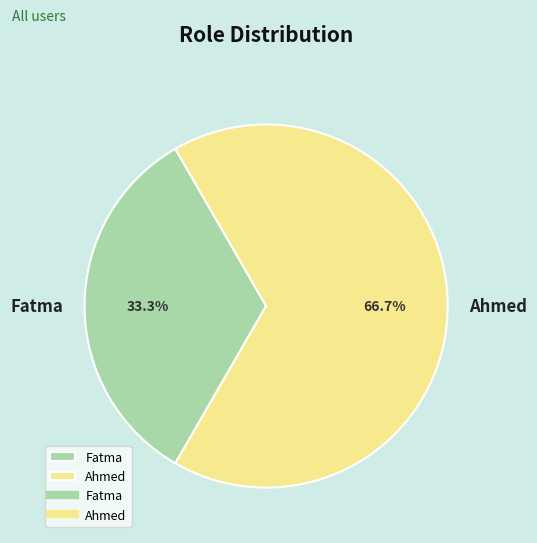

What is the ratio of the value at Ahmed to the value at Fatma?

2.0